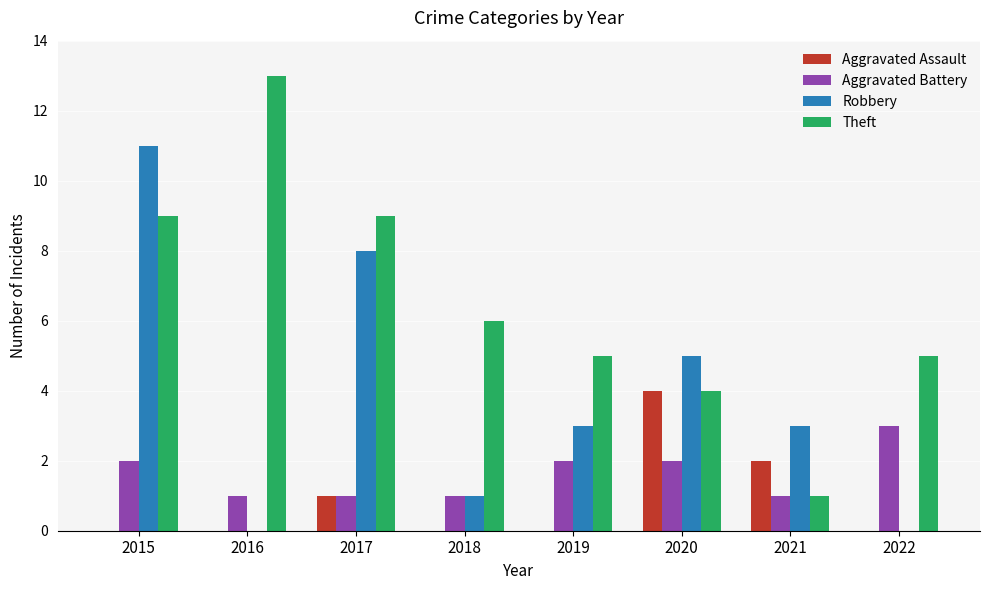

Reading right to left, list all the values displayed in this chart.

Aggravated Assault: 2022=0	2021=2	2020=4	2019=0	2018=0	2017=1	2016=0	2015=0
Aggravated Battery: 2022=3	2021=1	2020=2	2019=2	2018=1	2017=1	2016=1	2015=2
Robbery: 2022=0	2021=3	2020=5	2019=3	2018=1	2017=8	2016=0	2015=11
Theft: 2022=5	2021=1	2020=4	2019=5	2018=6	2017=9	2016=13	2015=9